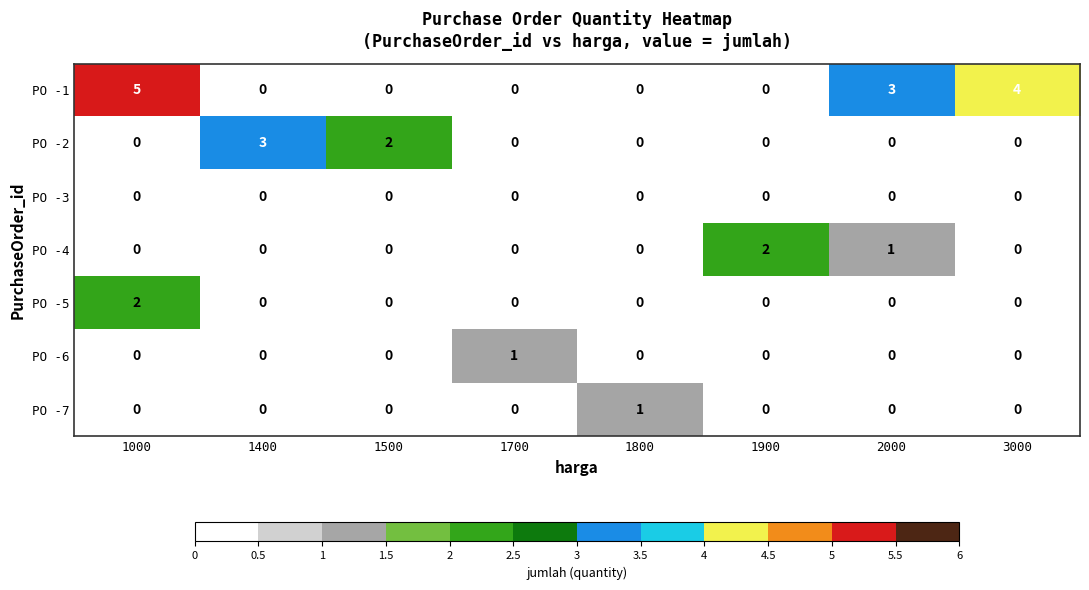

Which series has the widest spread of values?

PO -1